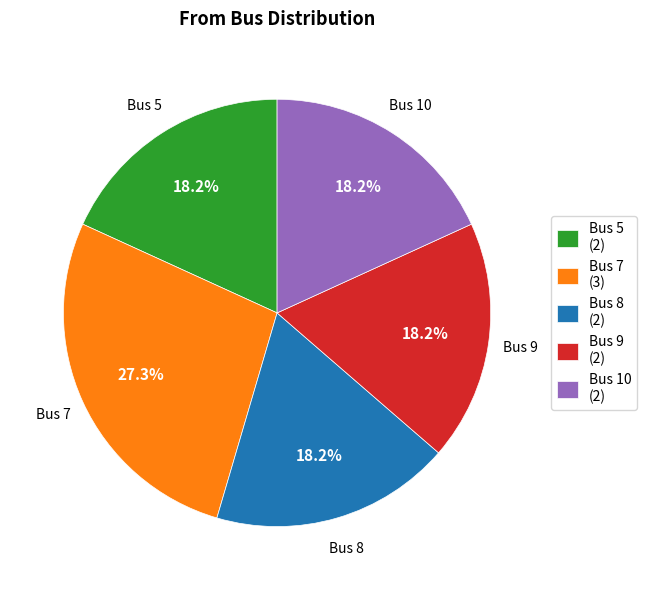

How many segments does this pie chart have?

5